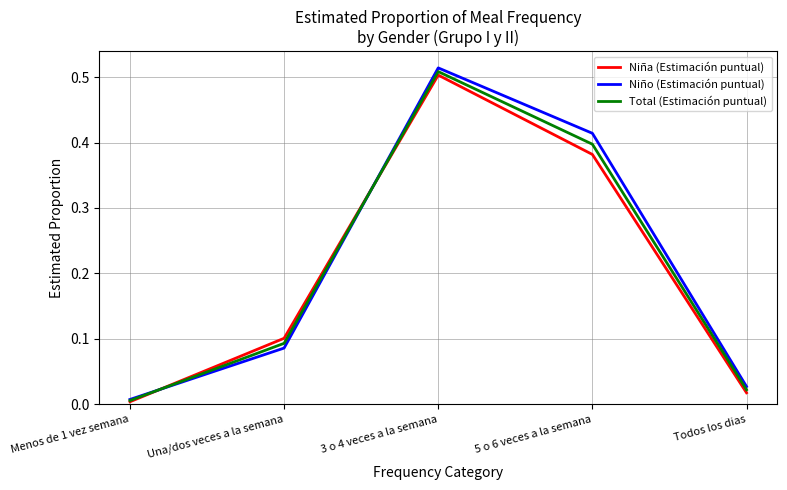

Count the number of data series in this chart.

3